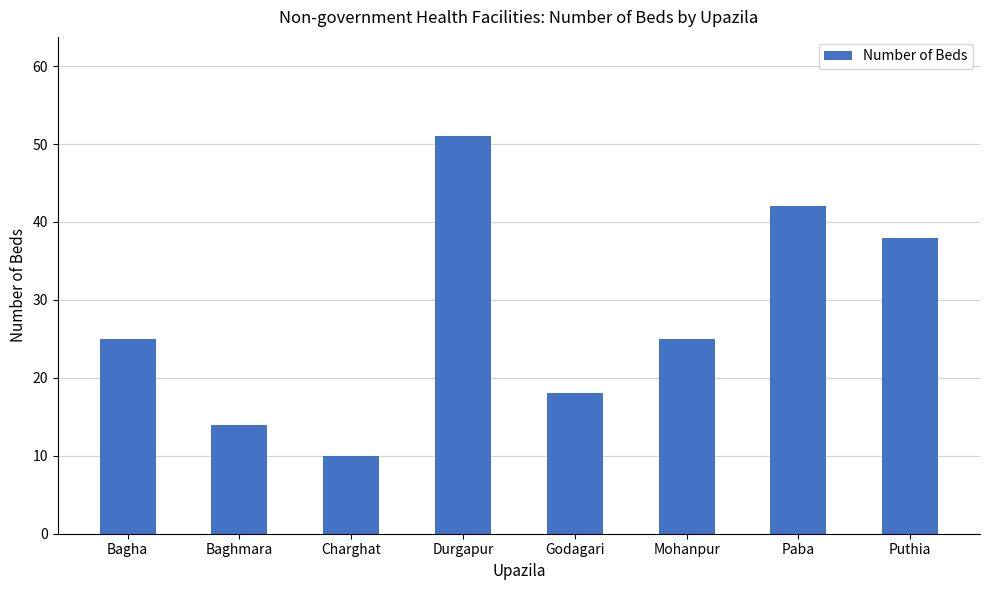

How many bars are there in total?

8